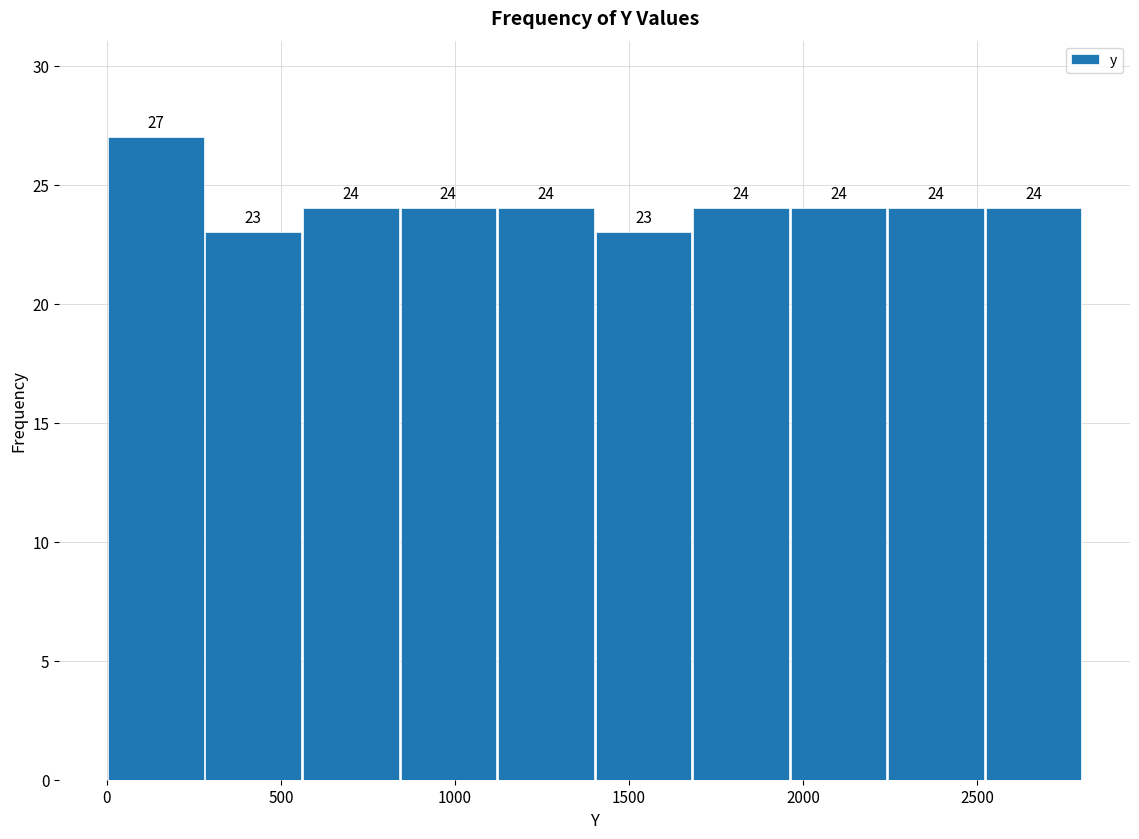

What is the height of the bar covering 1100 to 1400 on the x-axis? The bar edges are not printed on the chart, so give them approximately, as read against the axis.

24